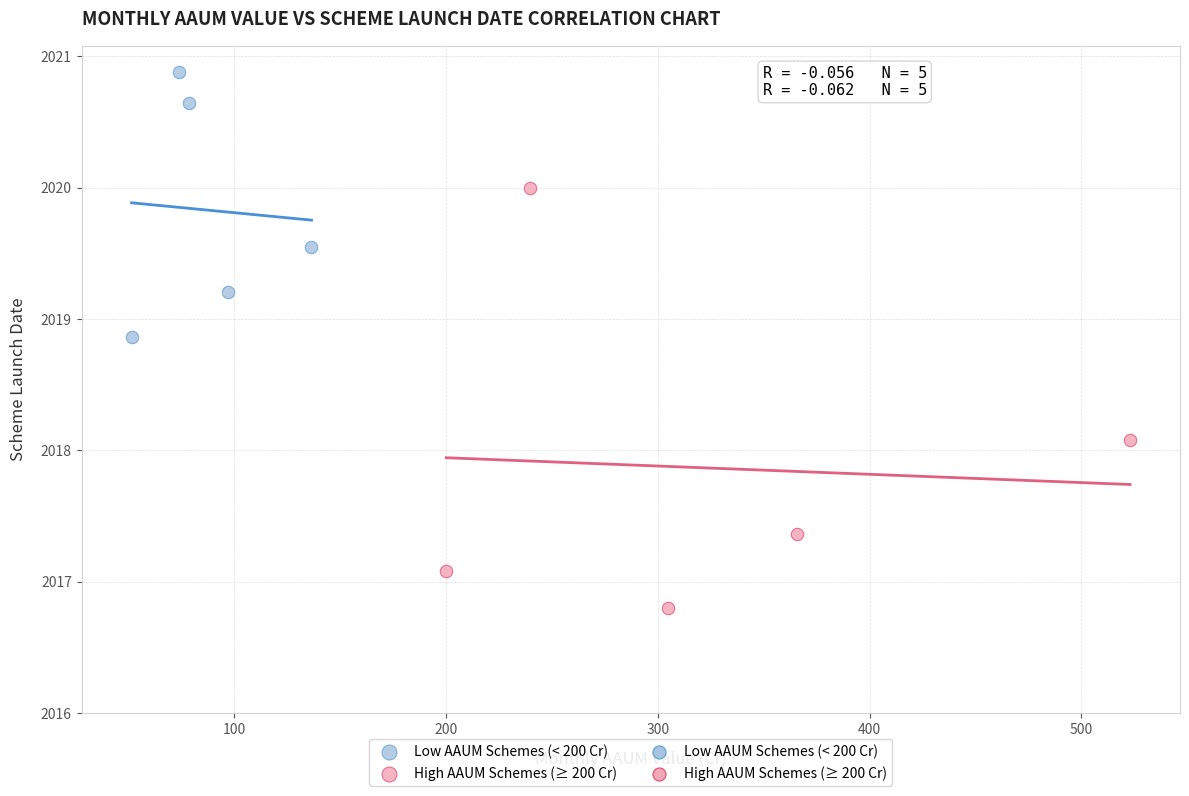

Which series contains the lowest Y value?

High AAUM Schemes (≥ 200 Cr)